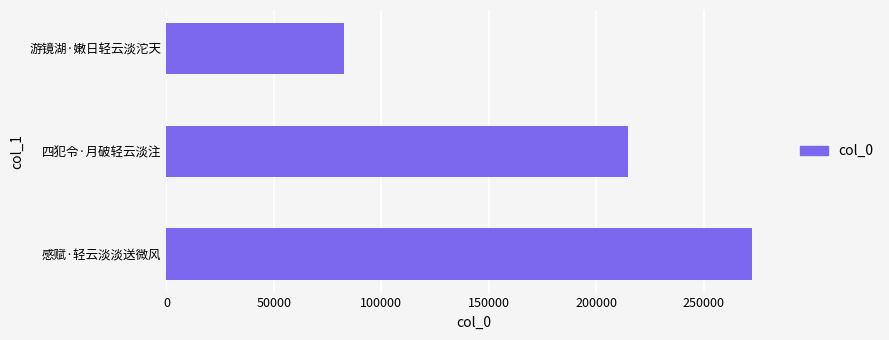

How many bars are there in total?

3